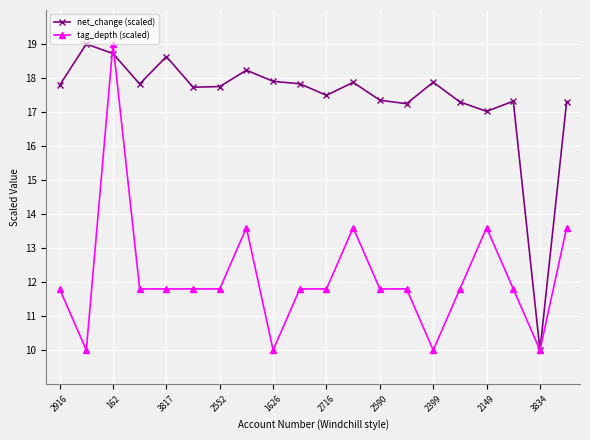

Which series has the largest total across all categories?

net_change (scaled)